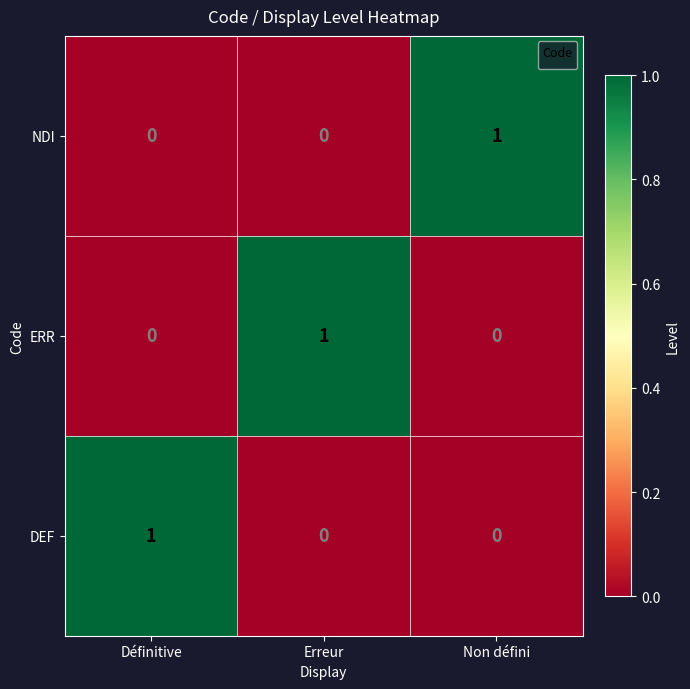

Which category has the lowest value across all series?

Définitive